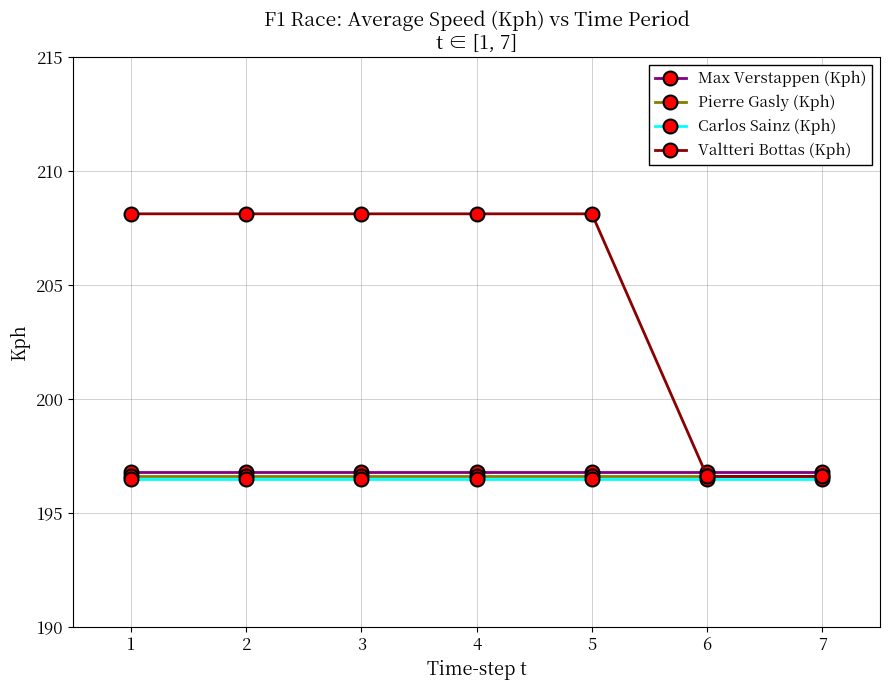

How many lines are shown in the chart?

4